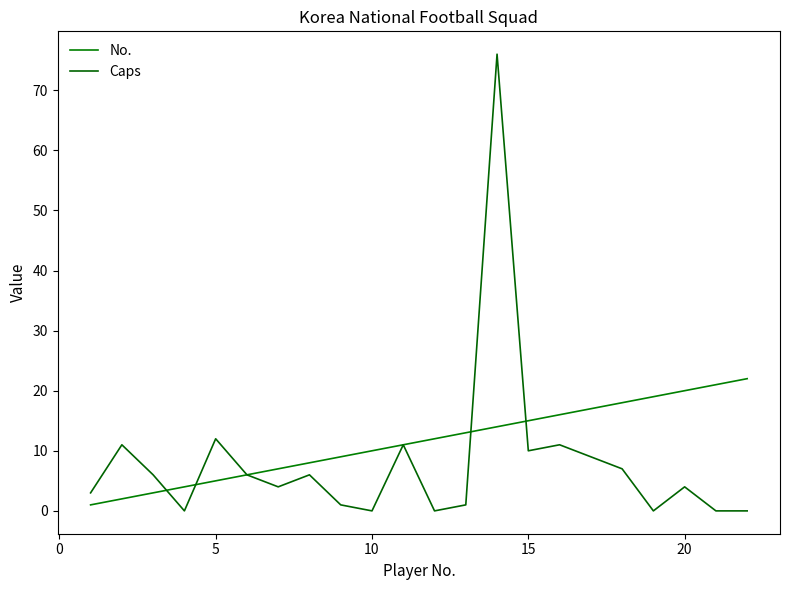

List the series in order of their overall mean, highest first.

No., Caps